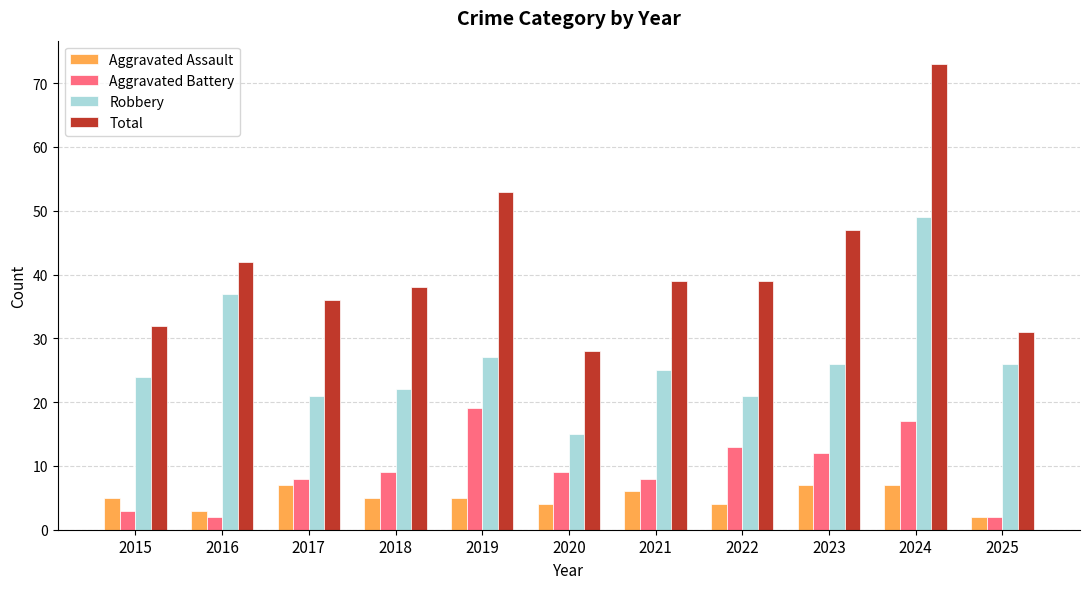

How many bars are there in total?

44